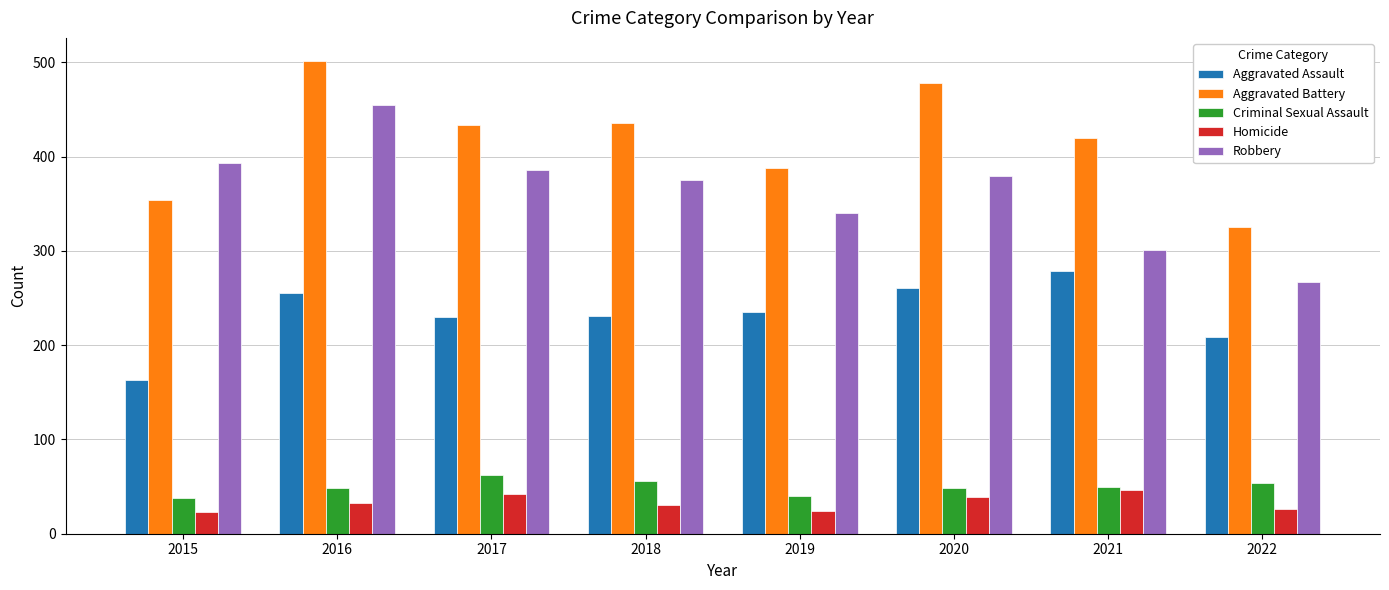

What is the difference between the maximum and minimum values in the Criminal Sexual Assault series?

24